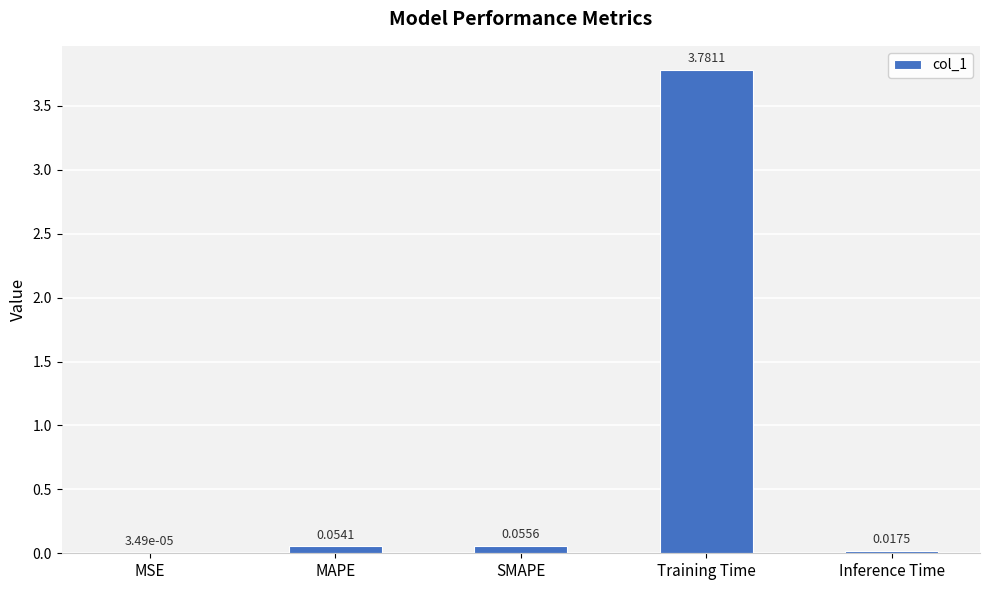

At which label is the value closest to 1?

SMAPE